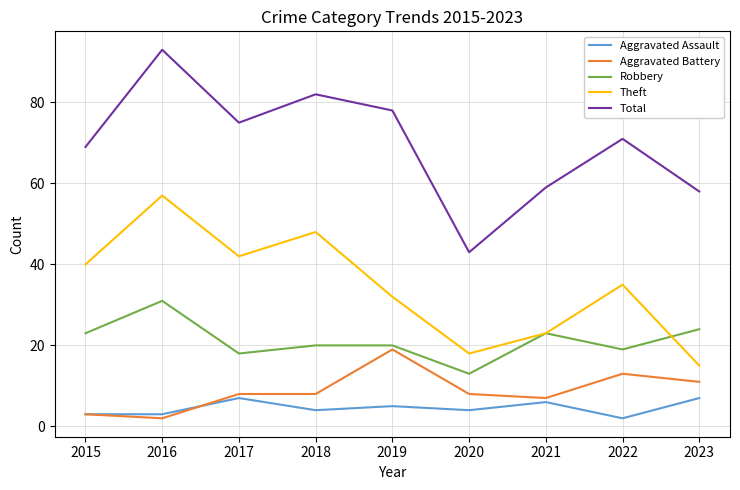

True or false: Total and Aggravated Battery cross at least once.

False